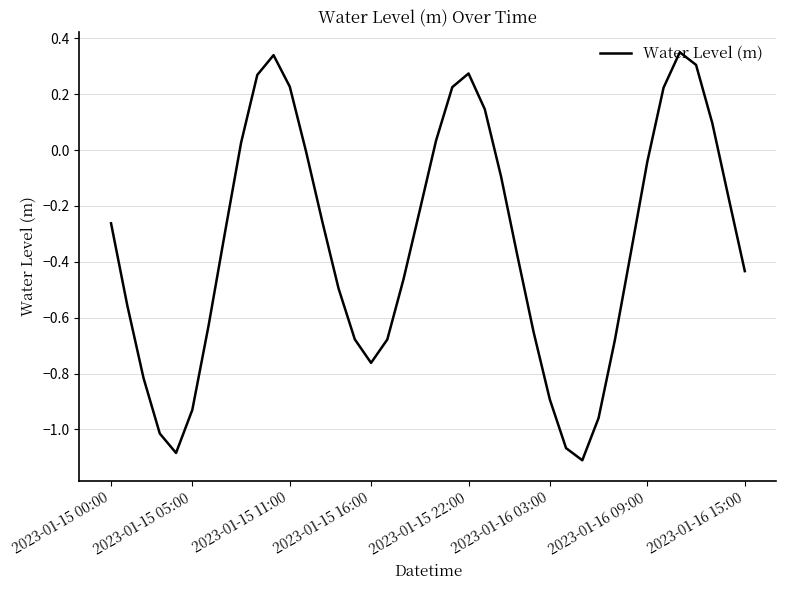

What is the difference between the second highest and minimum values?

1.5